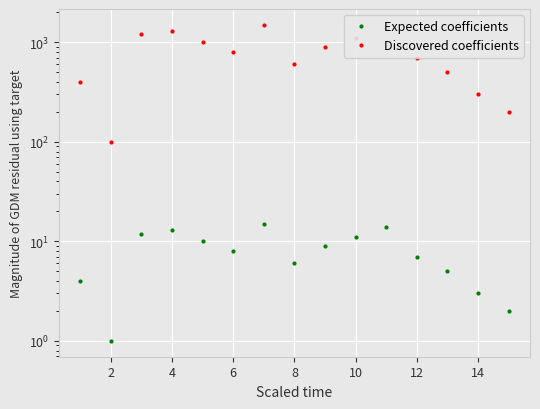

True or false: Expected coefficients and Discovered coefficients intersect in this chart.

False